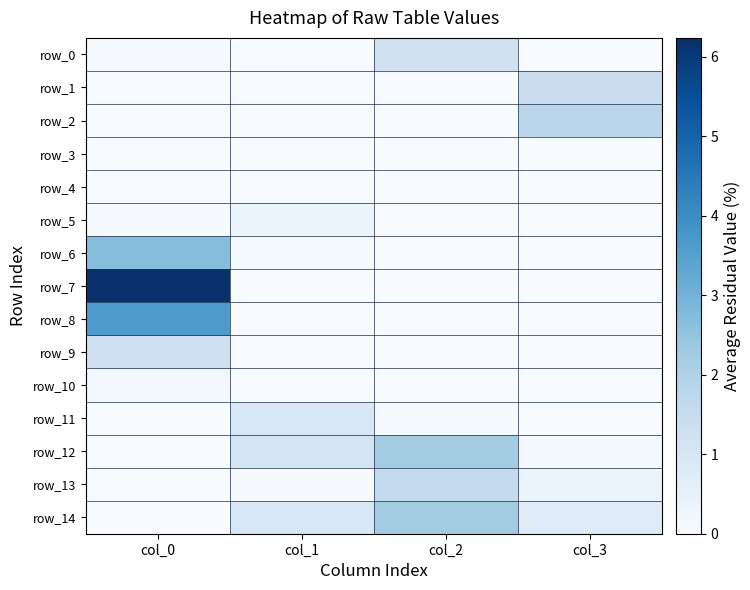

Rank the categories by row_11 value from lowest to highest.

col_0, col_3, col_2, col_1